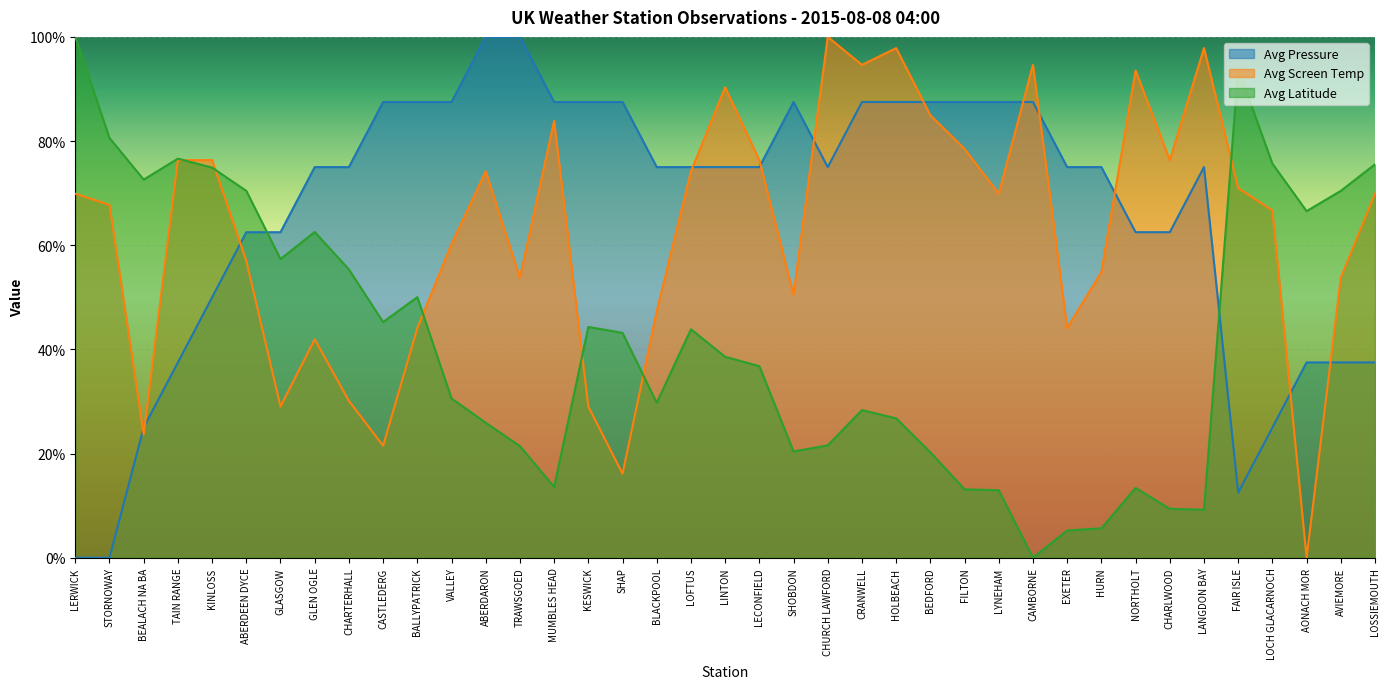

Between CASTLEDERG and BEDFORD, which series saw the biggest shift?

Avg Screen Temp